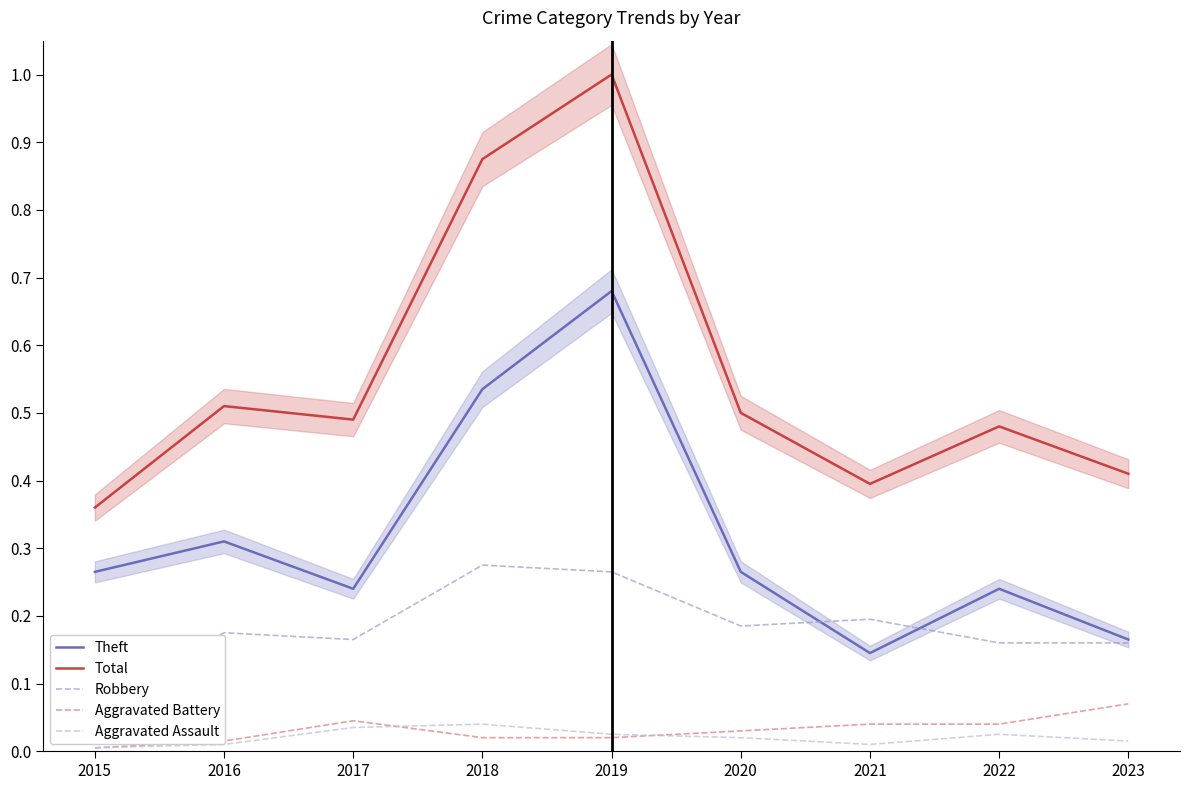

Which series changed the most between 2015 and 2021?

Theft